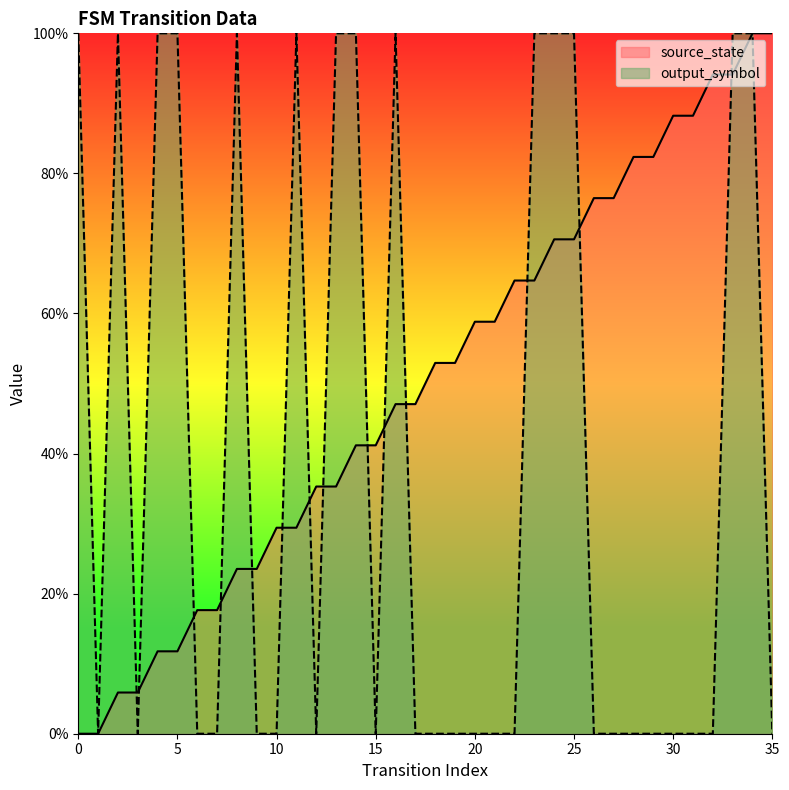

Which has a higher value, 34 or 20?

34